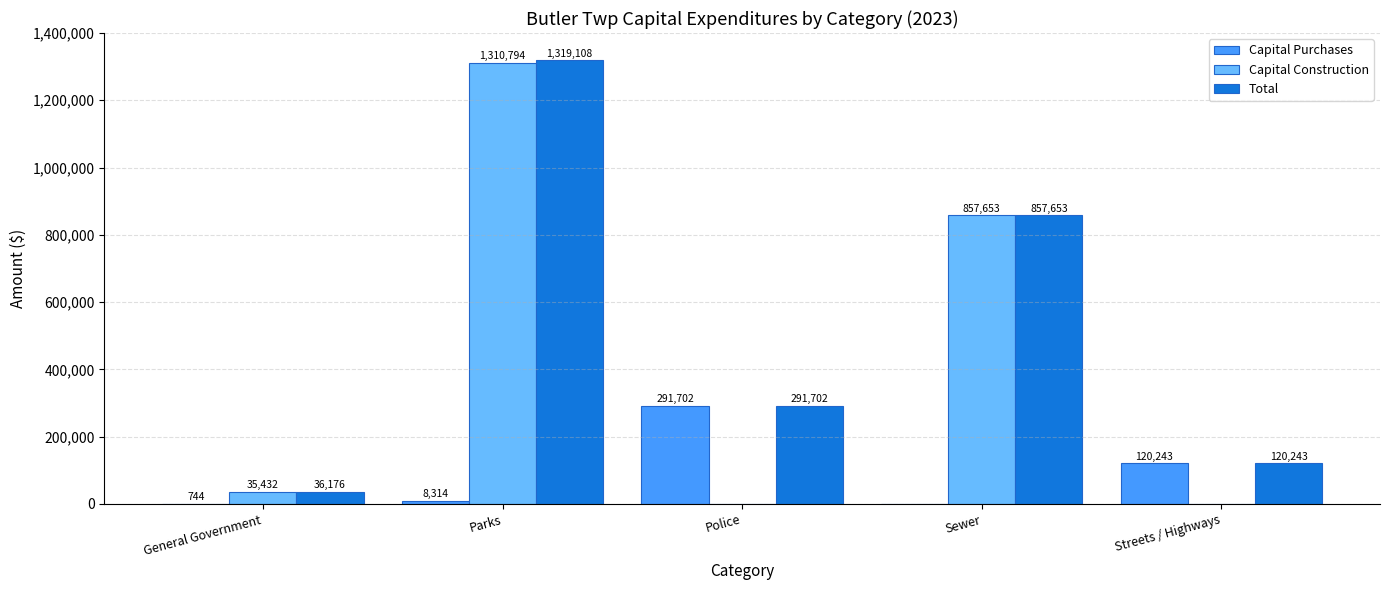

True or false: Total has a value of 334155 at Sewer.

False